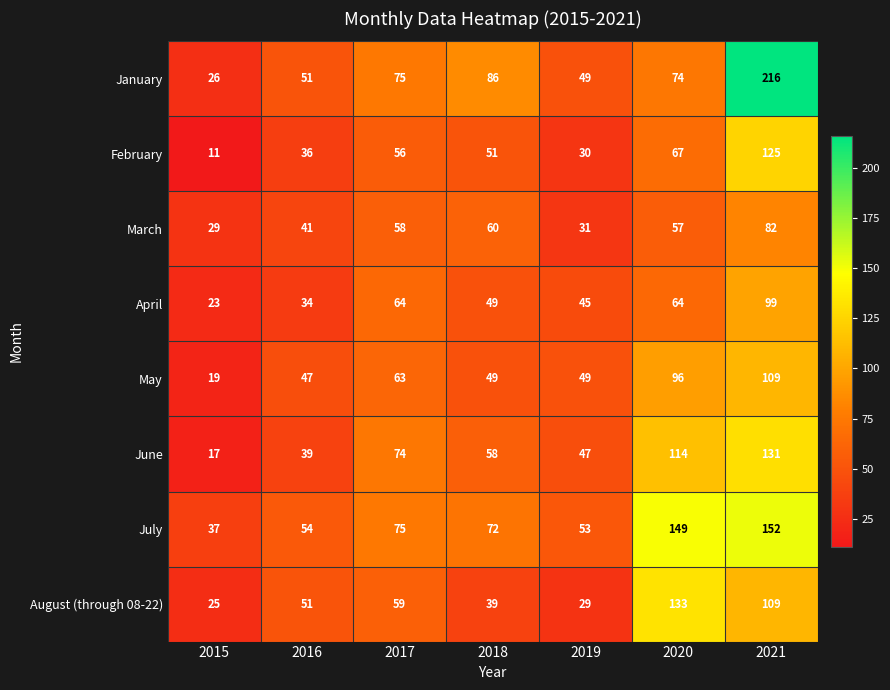

The value of May at 2020 is 136. True or false?

False